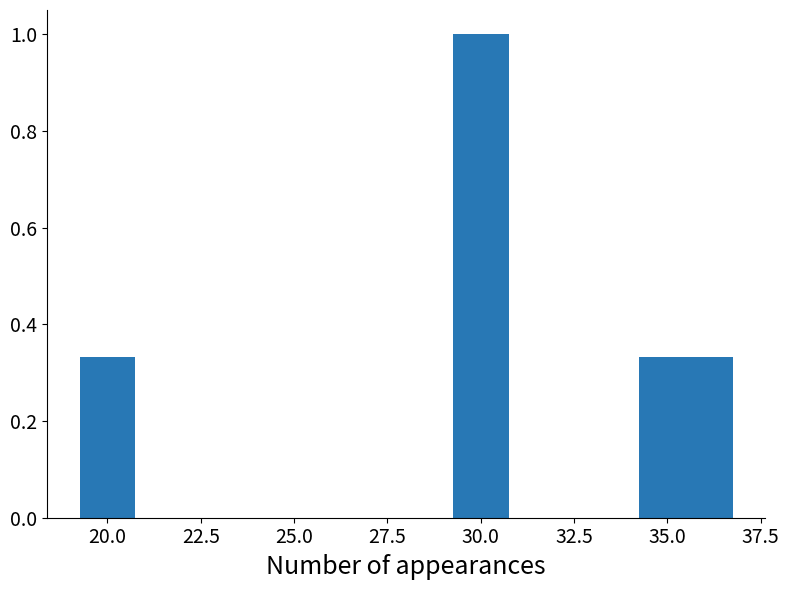

What is the average value?

0.5